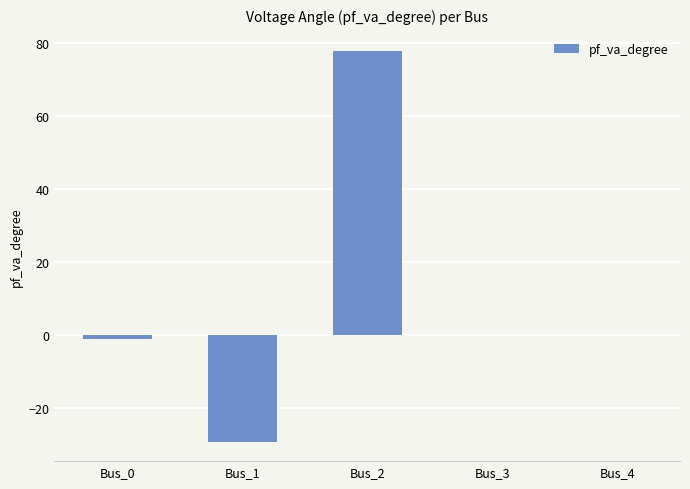

The chart shows a value of -1.1 at Bus_0. True or false?

True